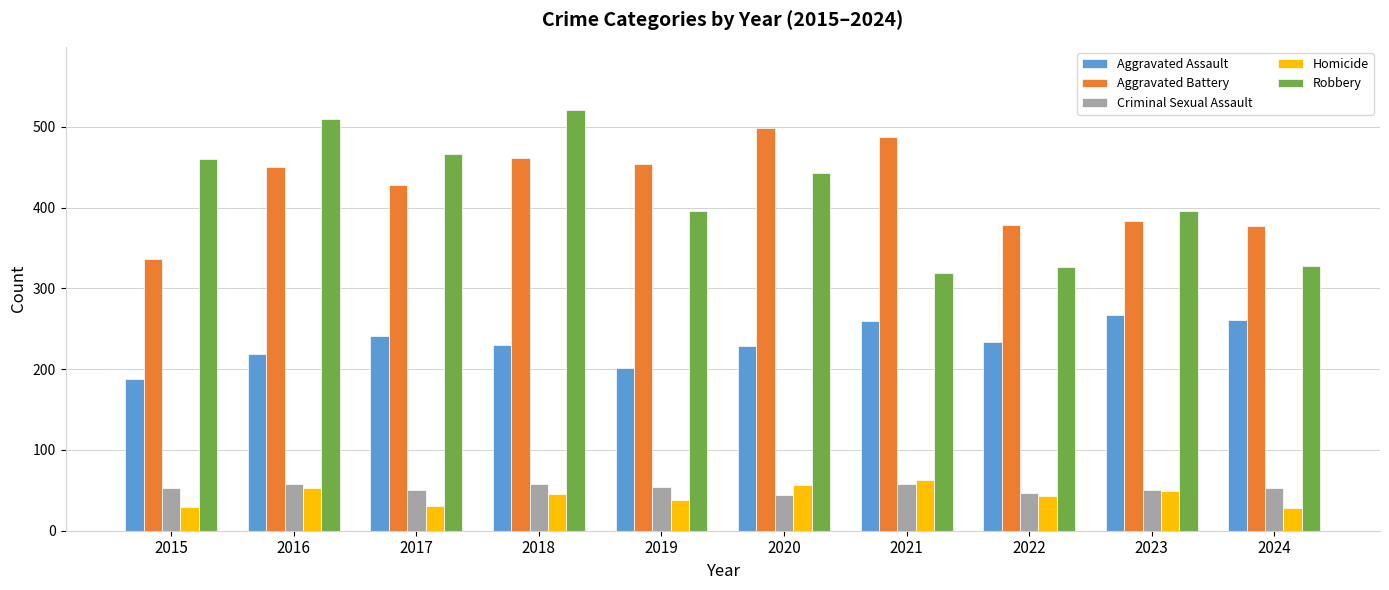

What is the difference between the highest and lowest values at 2016?

457